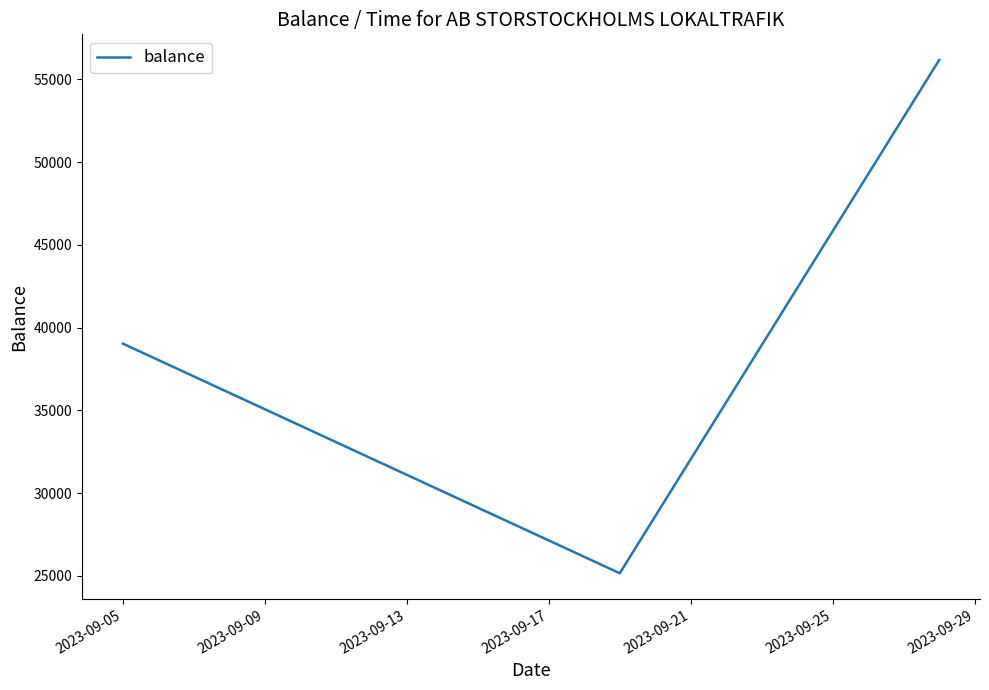

What is the minimum value shown in the chart?

25163.7